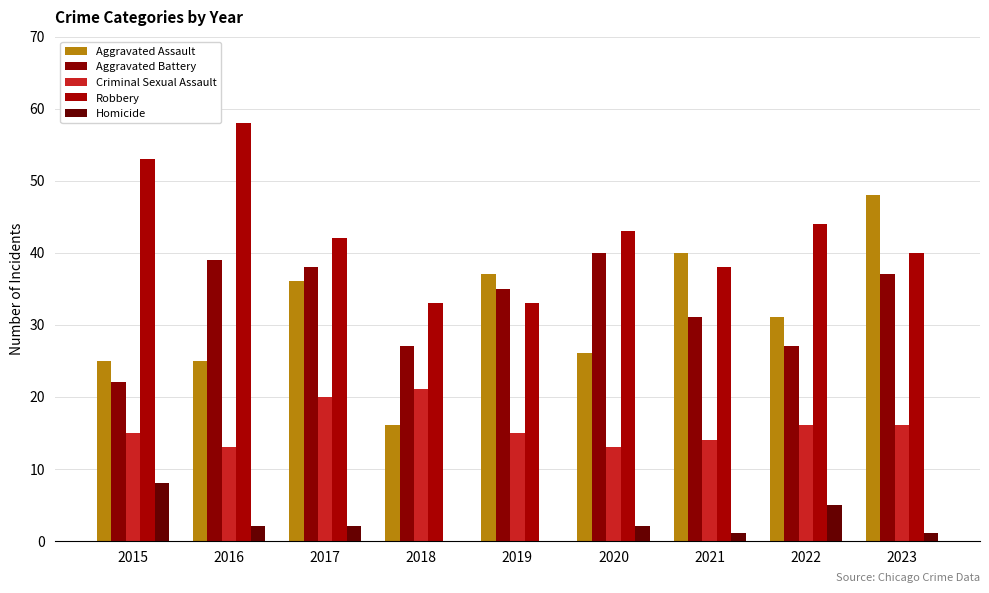

What is the sum of all Criminal Sexual Assault values?

143